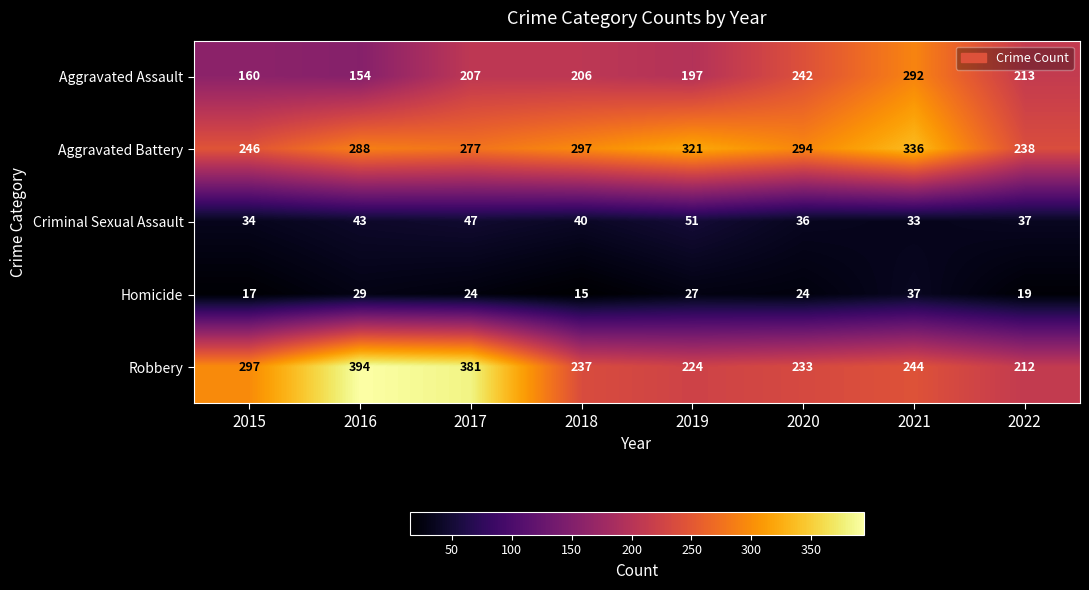

Is the value of Aggravated Battery at 2017 greater than the value of Aggravated Assault at 2022?

Yes